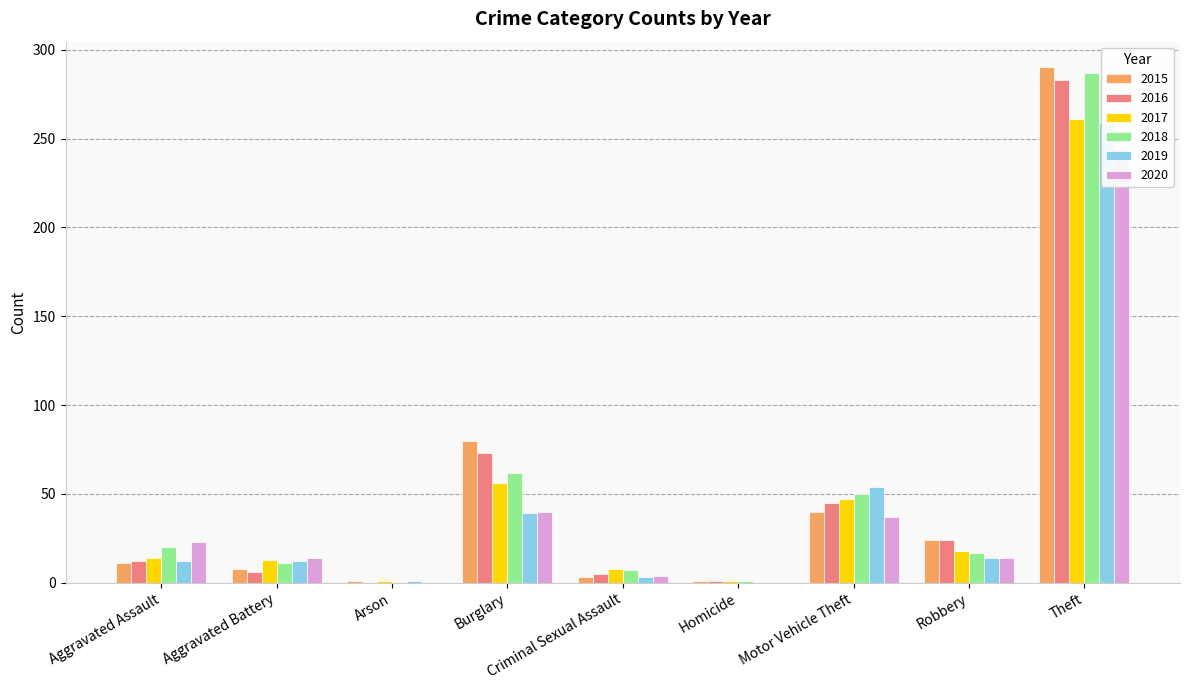

Read the 2019 value at Robbery.

14